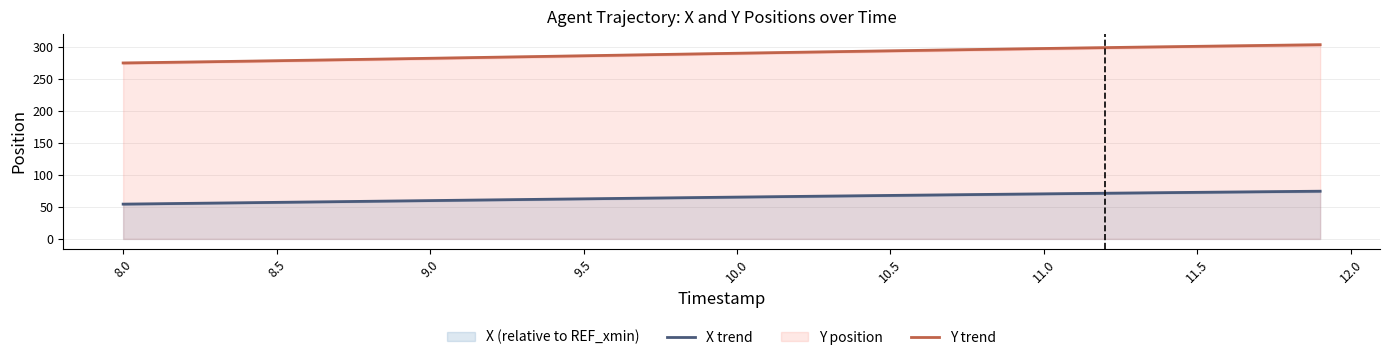

True or false: Y trend and X trend intersect in this chart.

False